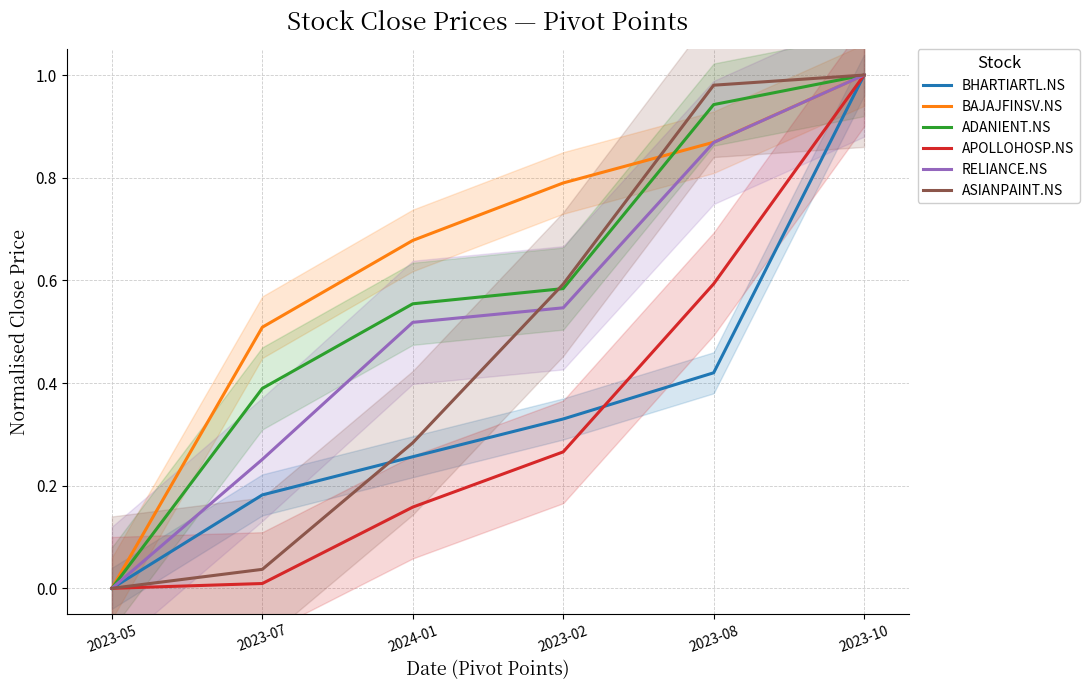

Is the value of APOLLOHOSP.NS at 2023-07 greater than the value of RELIANCE.NS at 2023-02?

No